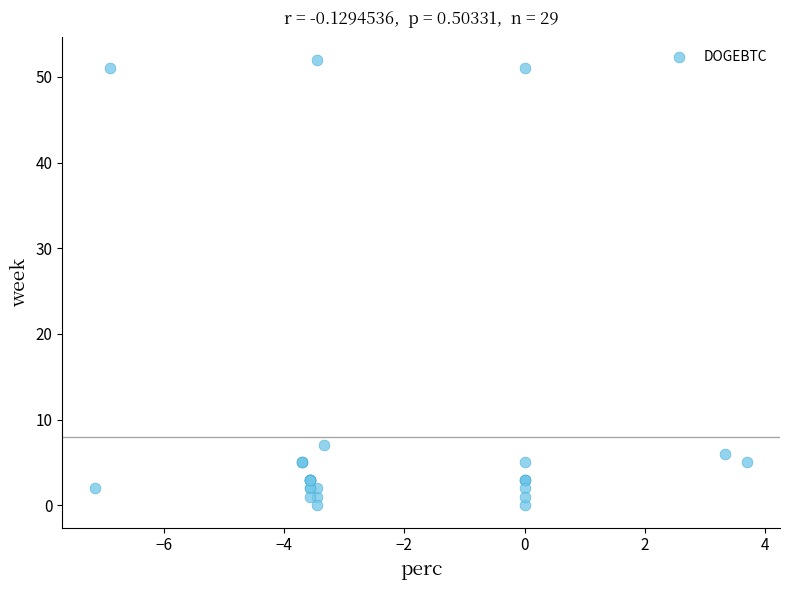

What Y value in the scatter plot is closest to 26?

7